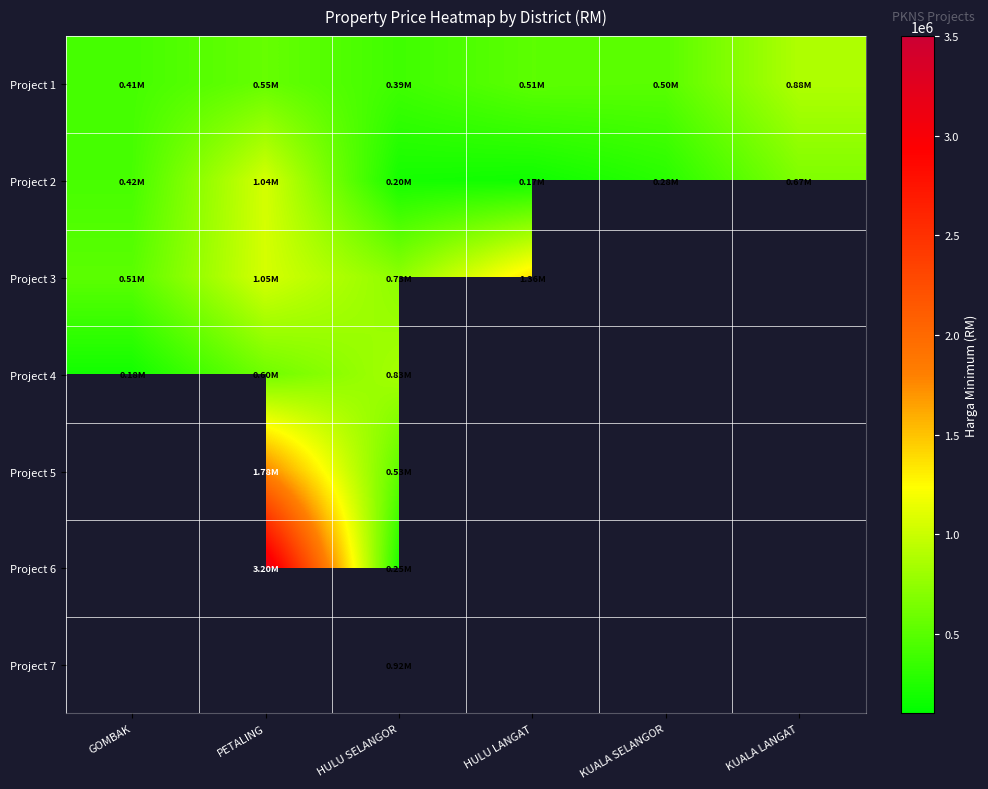

At GOMBAK, list the series in order from smallest to largest.

Project 4, Project 1, Project 2, Project 3, Project 5, Project 6, Project 7